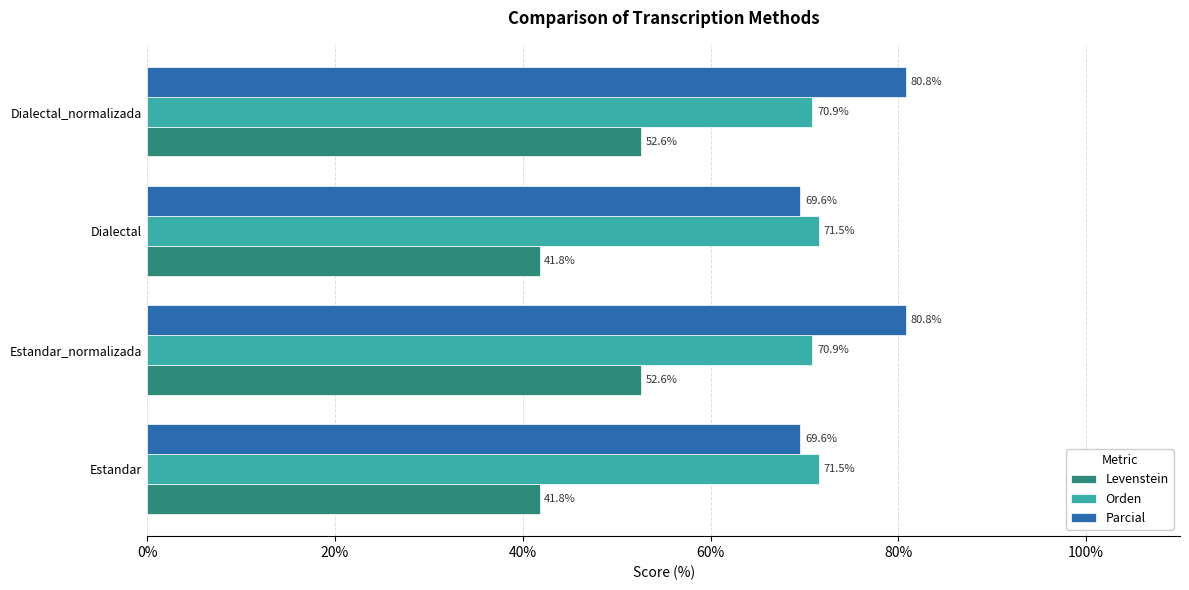

What is the sum of all Parcial values?

300.7